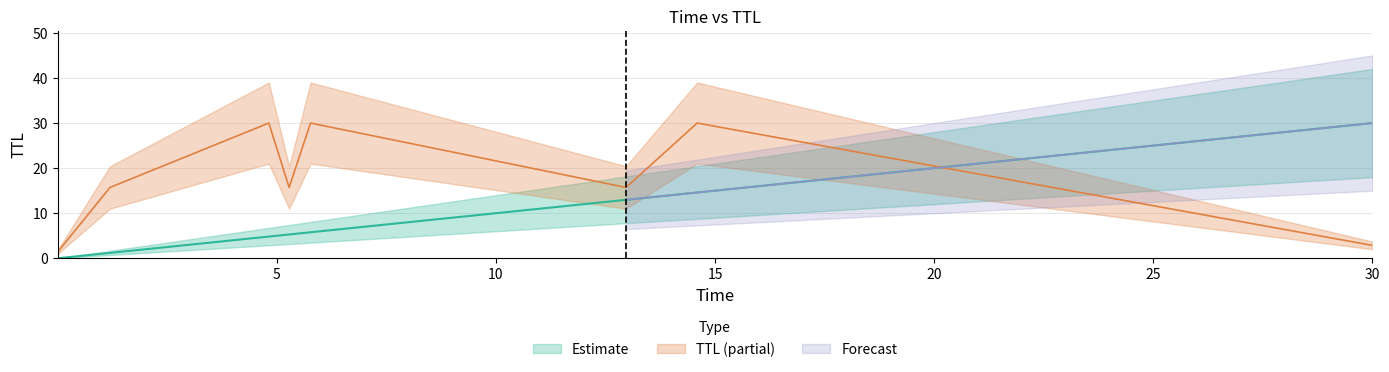

What is the difference between the second highest and second lowest values?

13.4